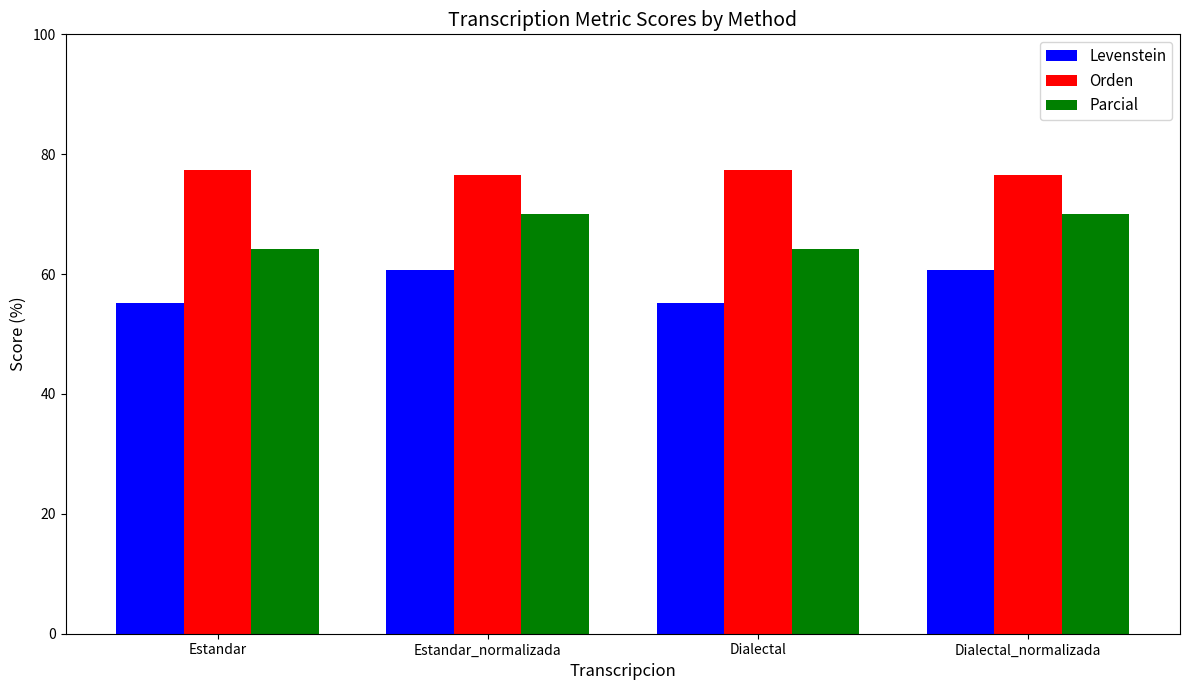

Rank the series at Estandar from highest to lowest value.

Orden, Parcial, Levenstein